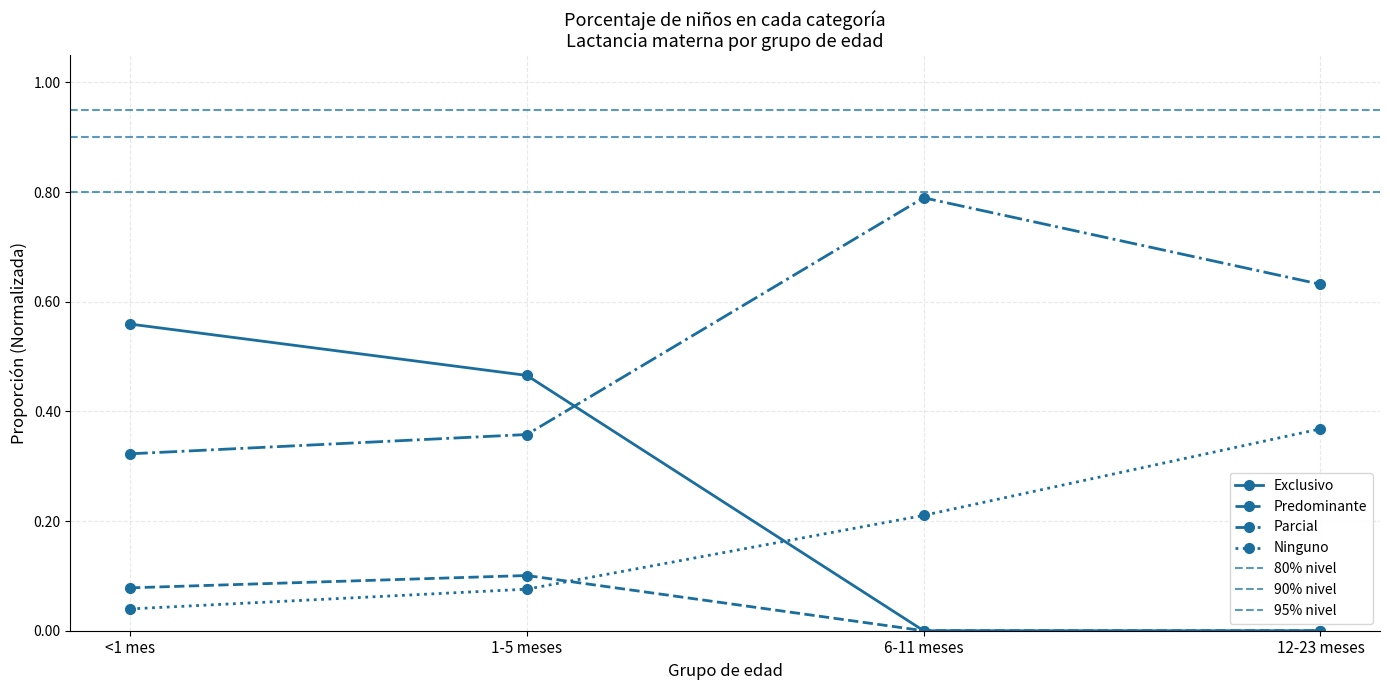

Does the chart have visible grid lines?

Yes